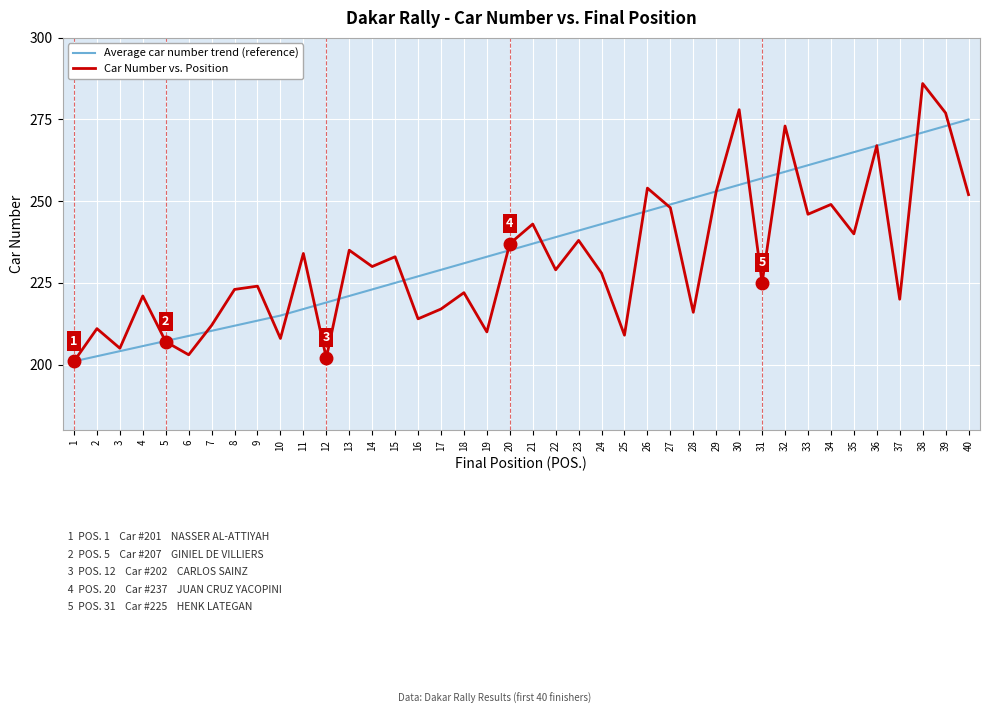

Which label corresponds to the largest value in the chart?

38